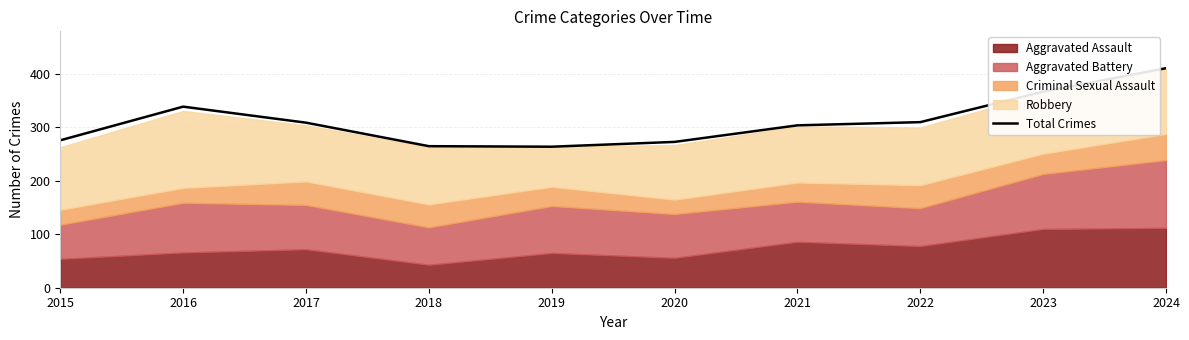

At which label is the value closest to 337?

2016